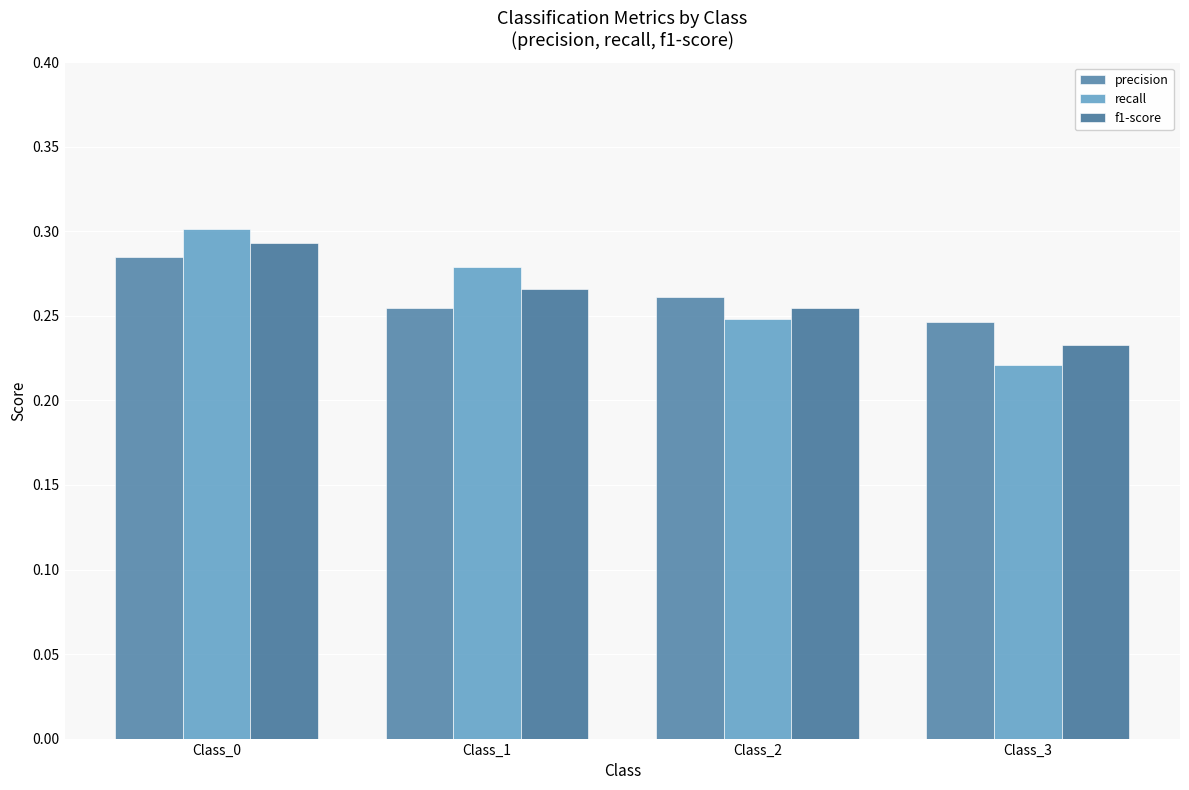

What is the value of the precision bar at the 1st from the left?

0.3